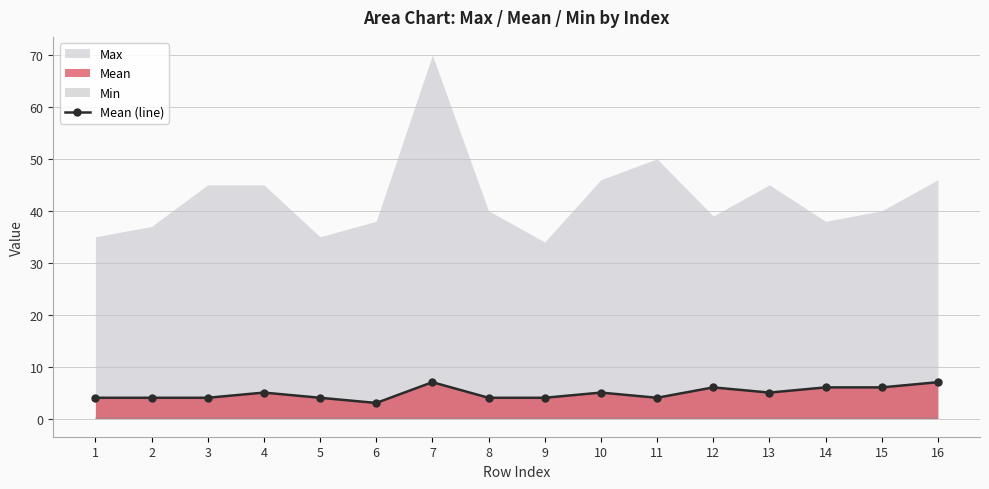

Is it true that the value at 6 is 4?

False